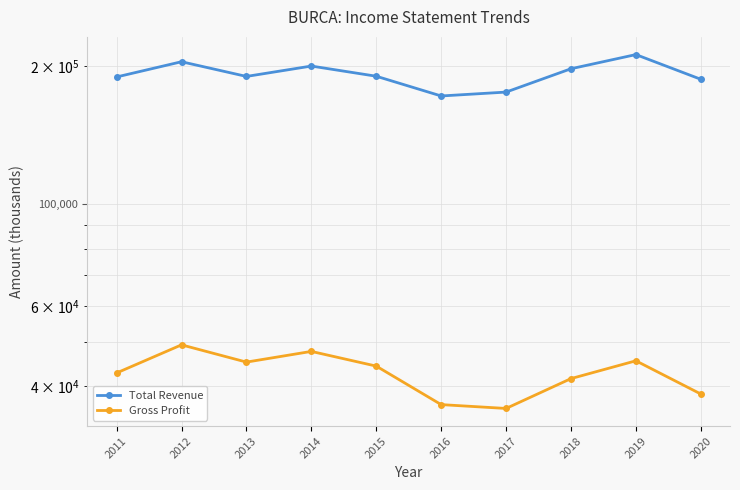

True or false: Total Revenue and Gross Profit intersect in this chart.

False